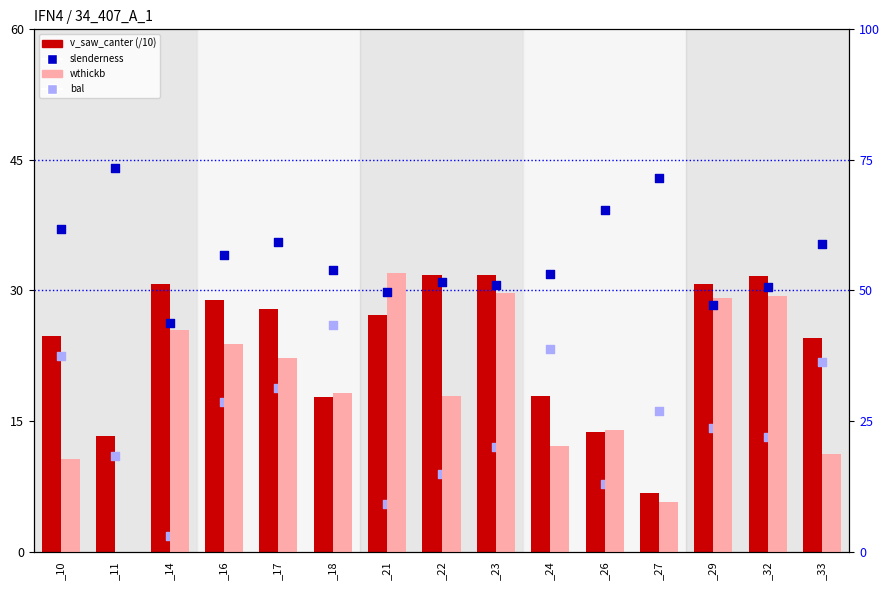

Which series has the widest spread of Y values?

wthickb